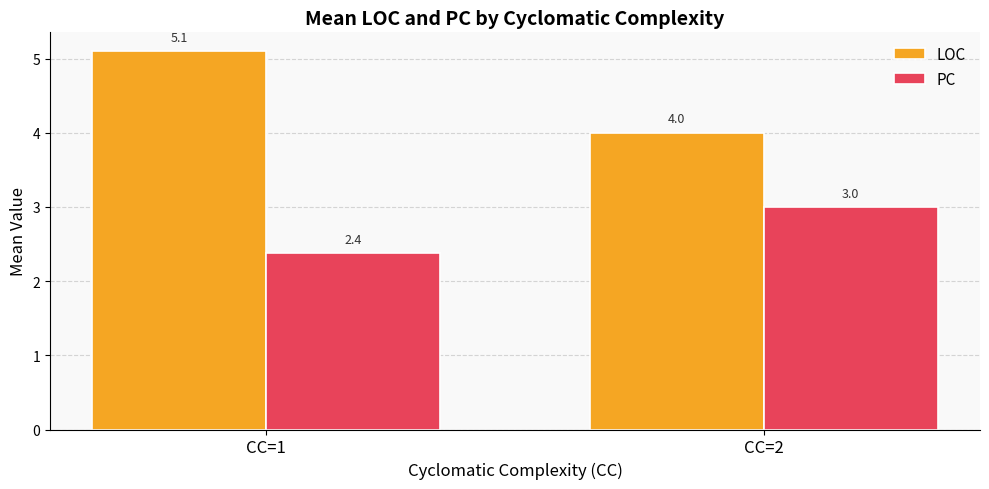

How many data points in PC are less than 3?

1